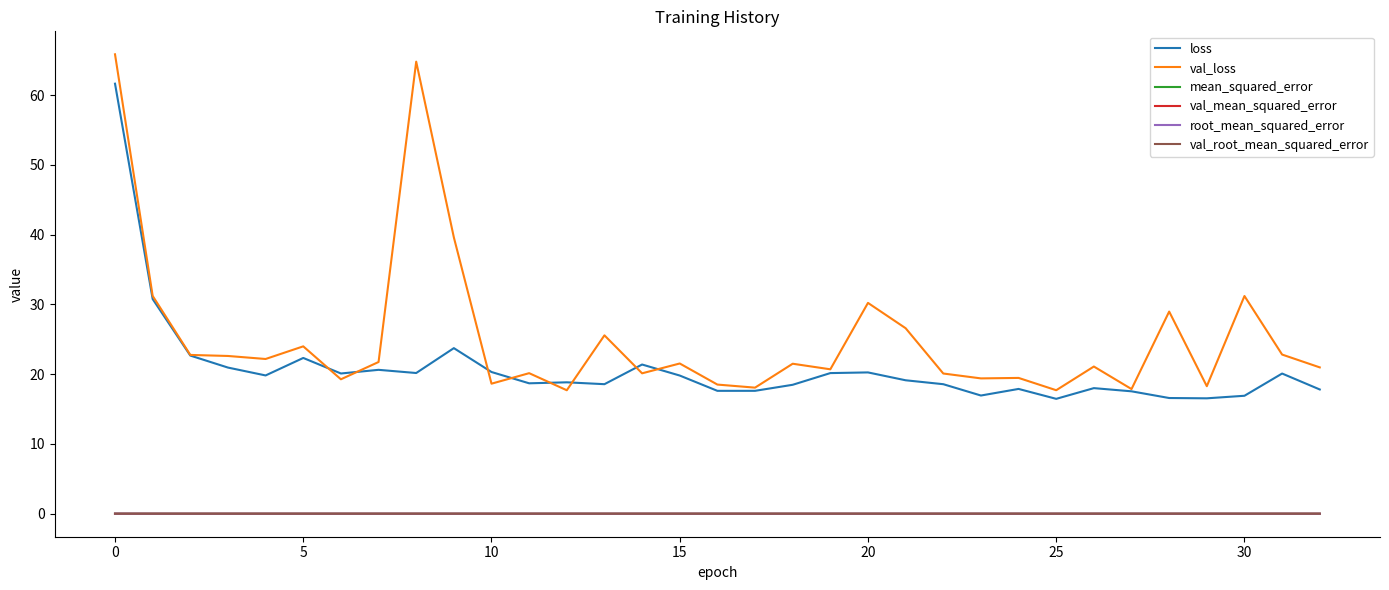

Which series has the largest range (max minus min)?

val_loss